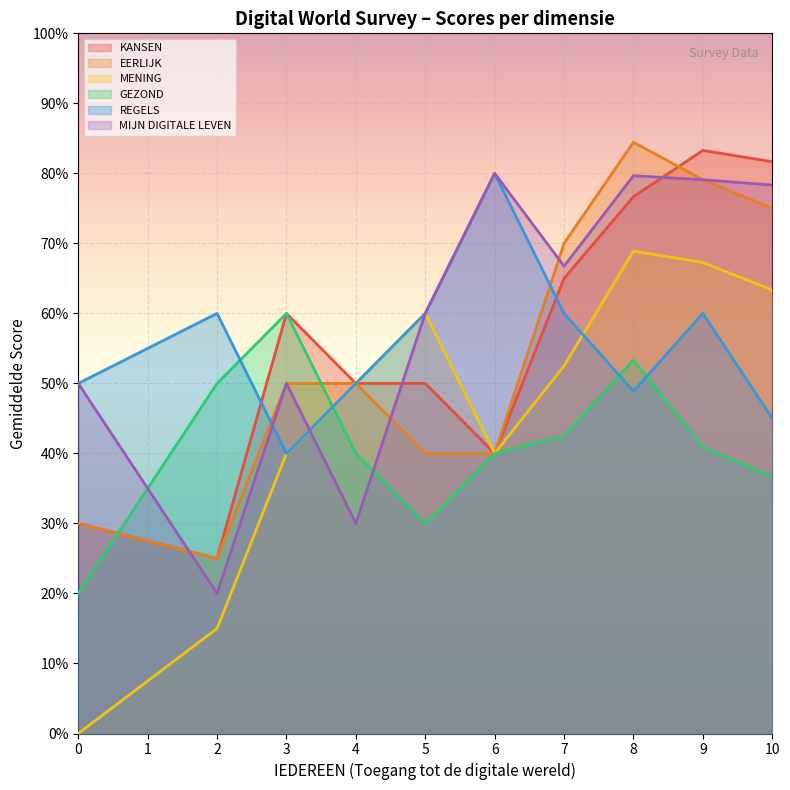

What are all the series names shown in the legend?

KANSEN, EERLIJK, MENING, GEZOND, REGELS, MIJN DIGITALE LEVEN